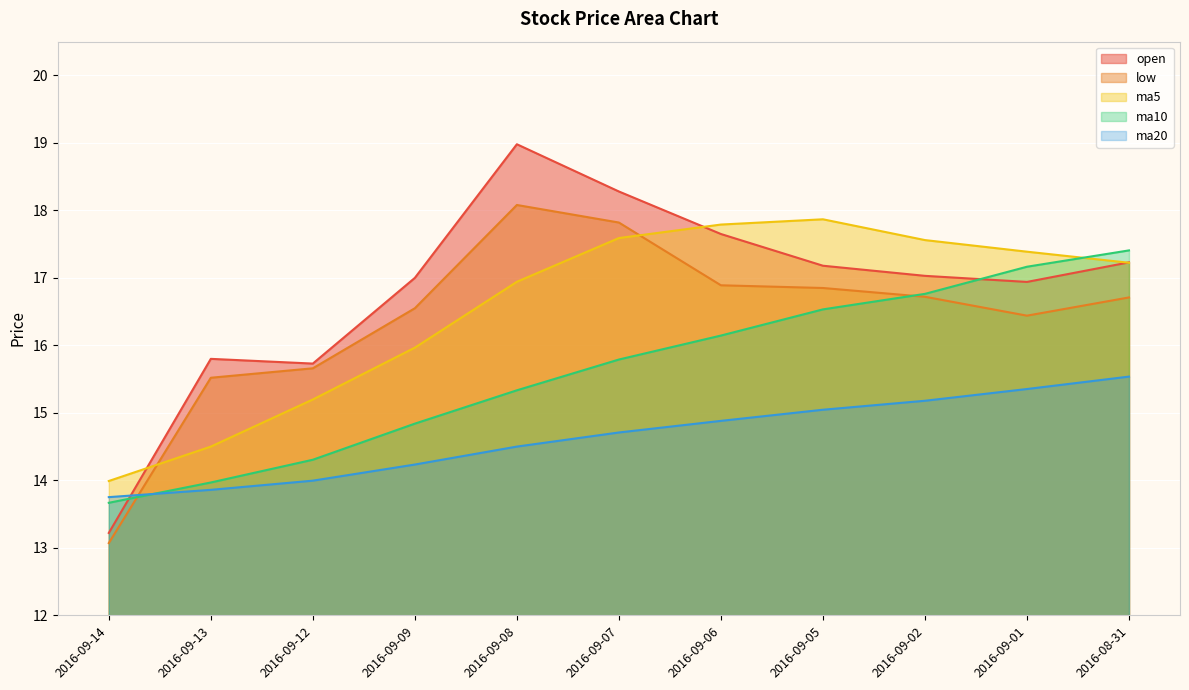

Is it true that ma10 equals 14.0 at 2016-09-13?

True